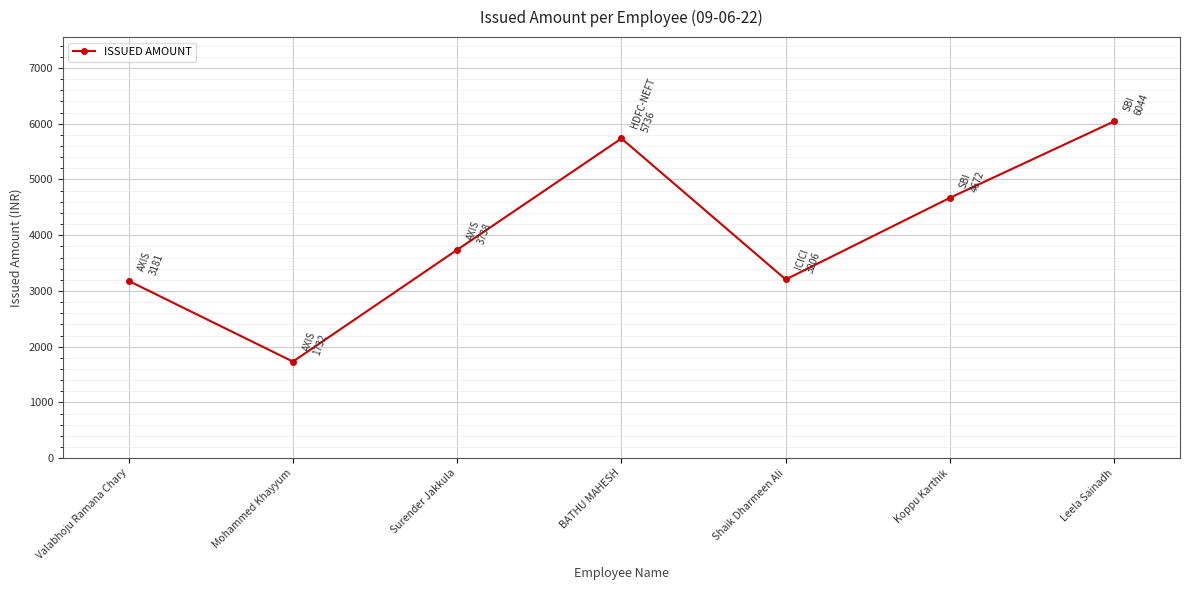

What is the change in value from Surender Jakkula to Leela Sainadh?

+2306